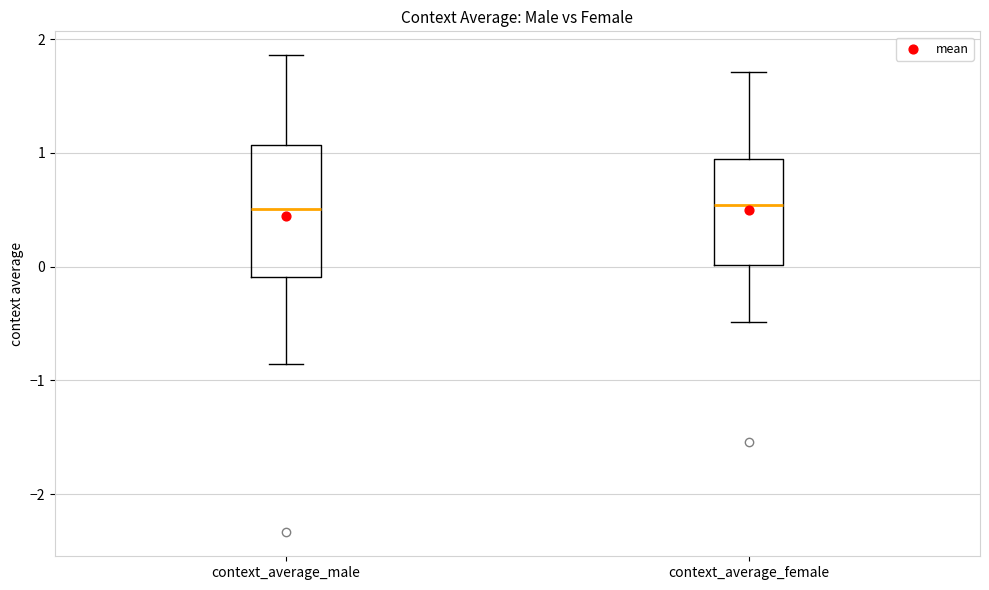

Reading left to right, read every box against the y-axis: the position of its median line, the range the box covers, and the ends of its whiskers. The values are not printed on the chart, so give them approximately, as read against the axis.

context_average_male: median 0.5, box -0.1 to 1.1, whiskers -0.9 to 1.9
context_average_female: median 0.5, box 0.0 to 0.9, whiskers -0.5 to 1.7